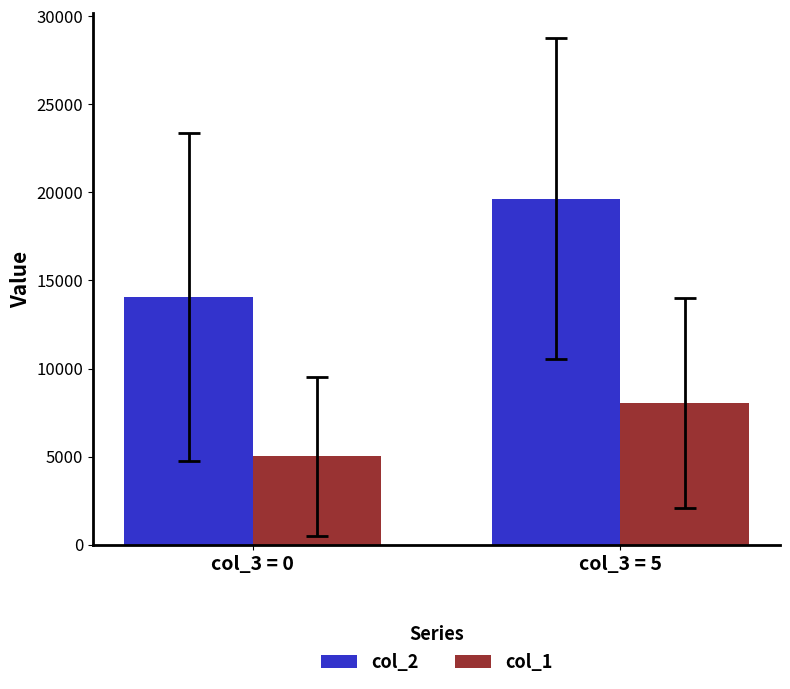

What is the sum of the col_2 values at col_3 = 5 and col_3 = 0?

33697.6